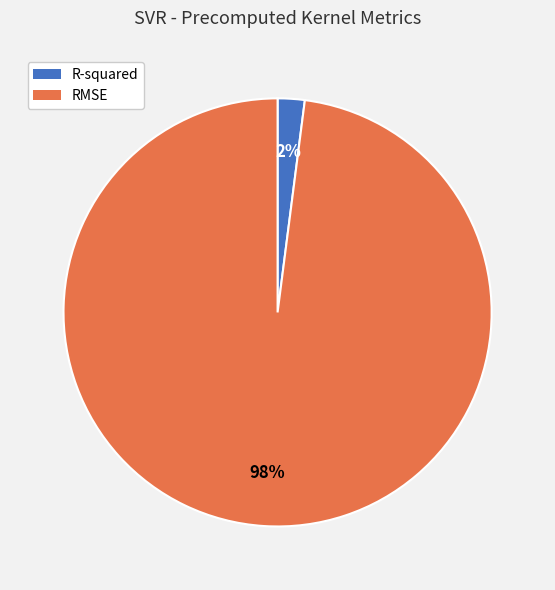

To the nearest percent, what percentage of the pie is RMSE?

98%